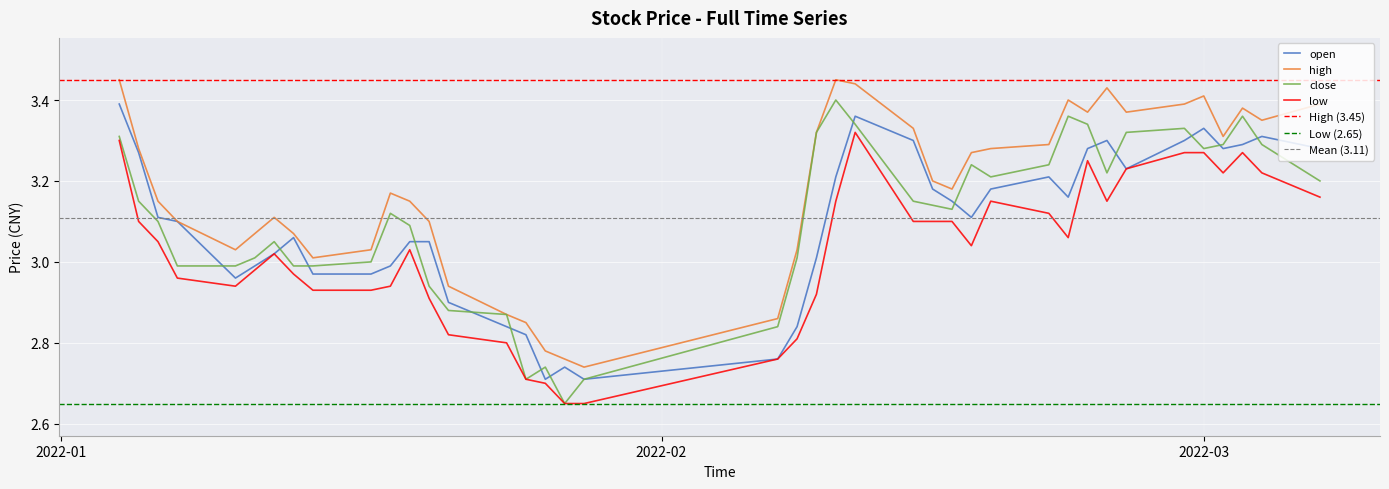

What is the difference between the maximum and minimum values in the open series?

0.7